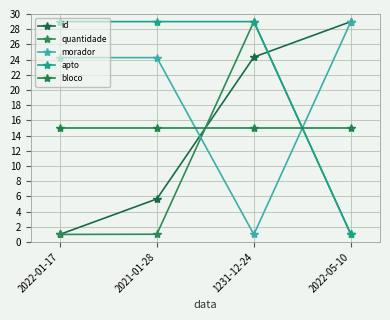

Which series ends up on top after the final intersection of bloco and id?

id